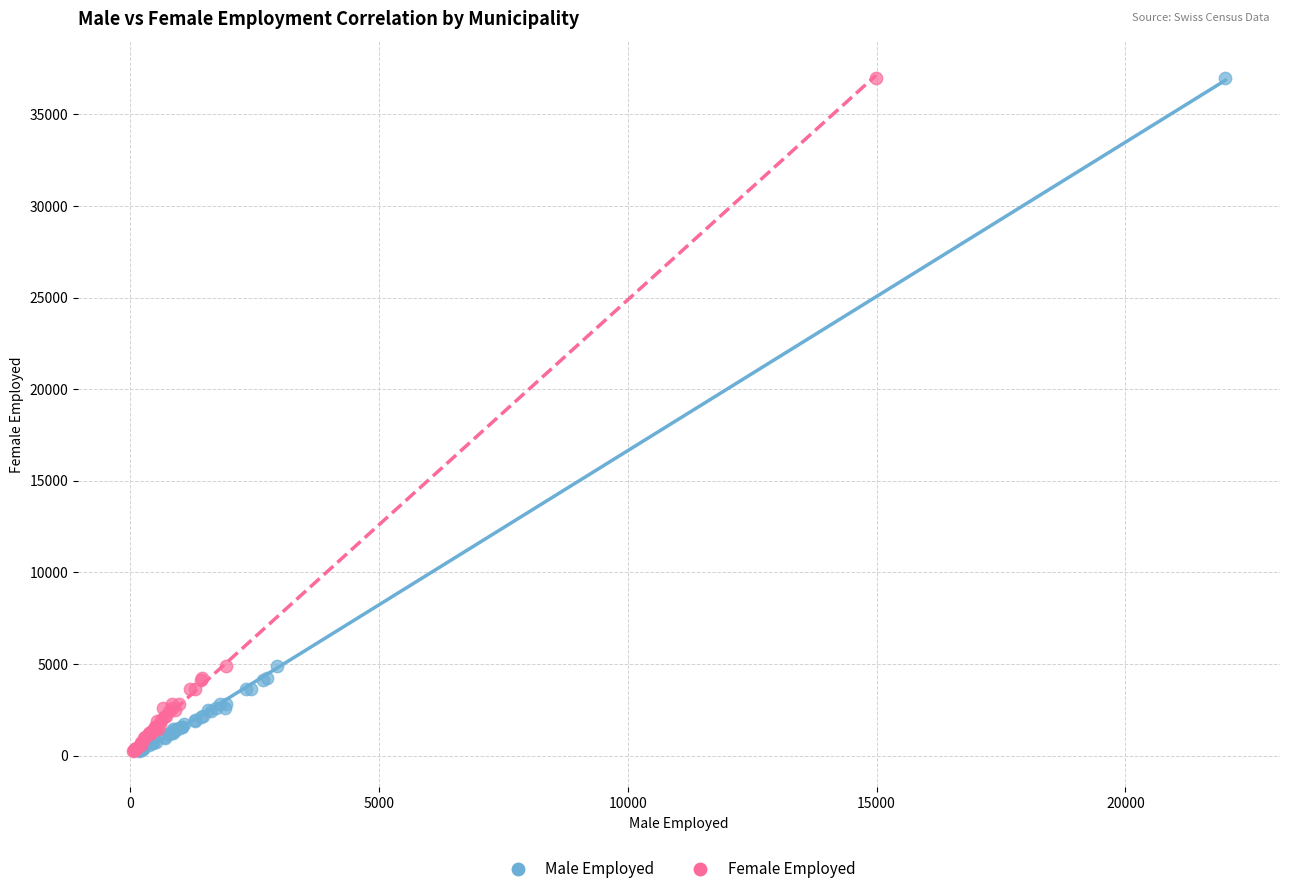

What are all the series names shown in the legend?

Male Employed, Female Employed